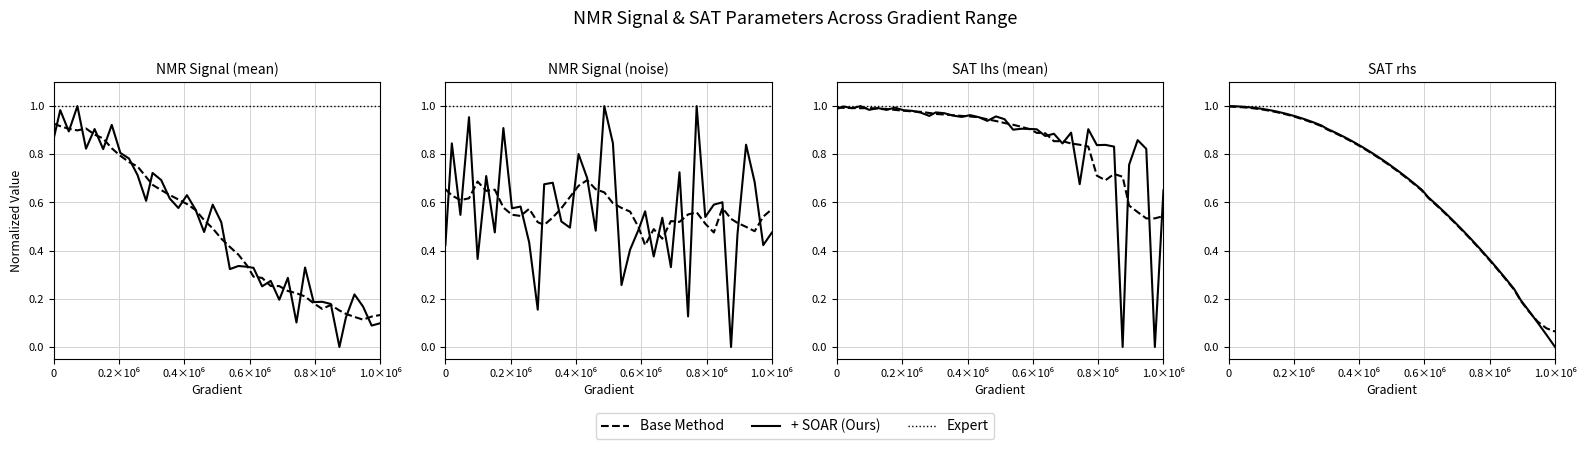

What is the maximum value shown in the chart?

1.0